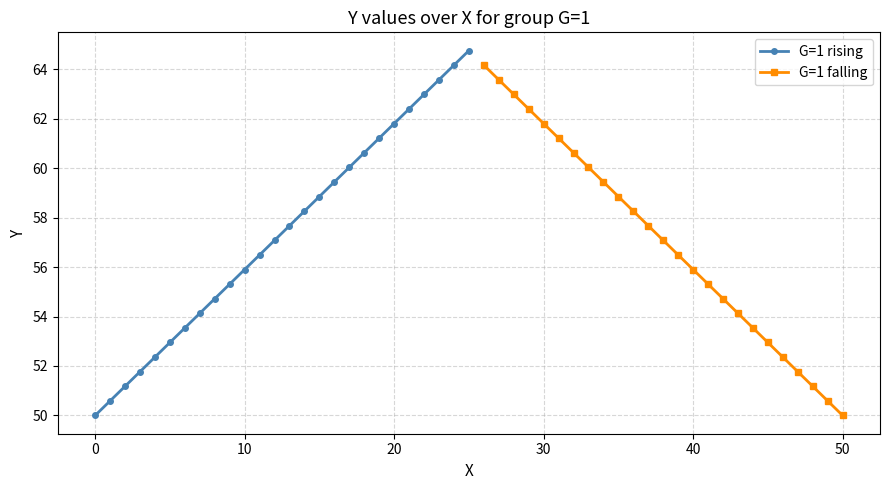

What is the lowest value of the G=1 rising series?

50.0